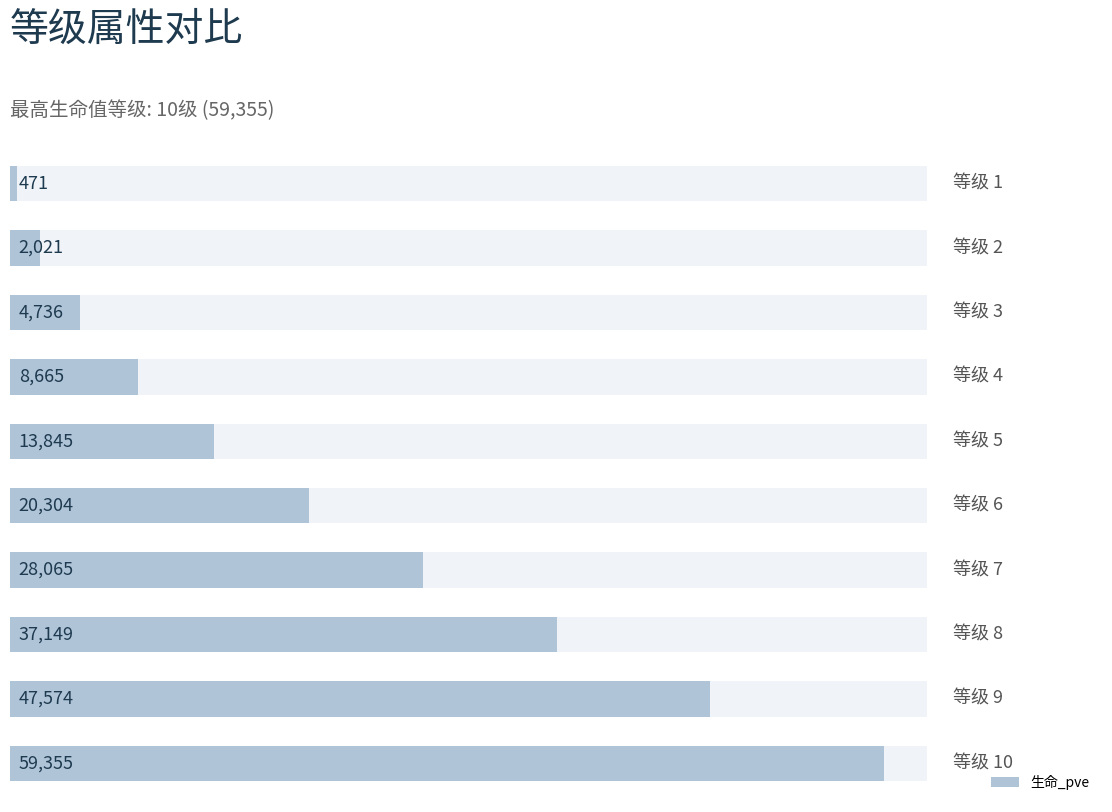

How many series are shown in this chart?

1